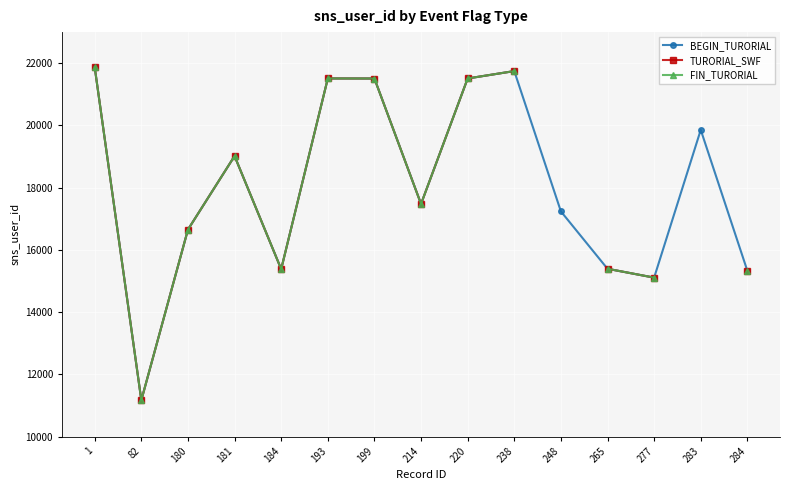

At how many categories does at least one series exceed 13211?

14